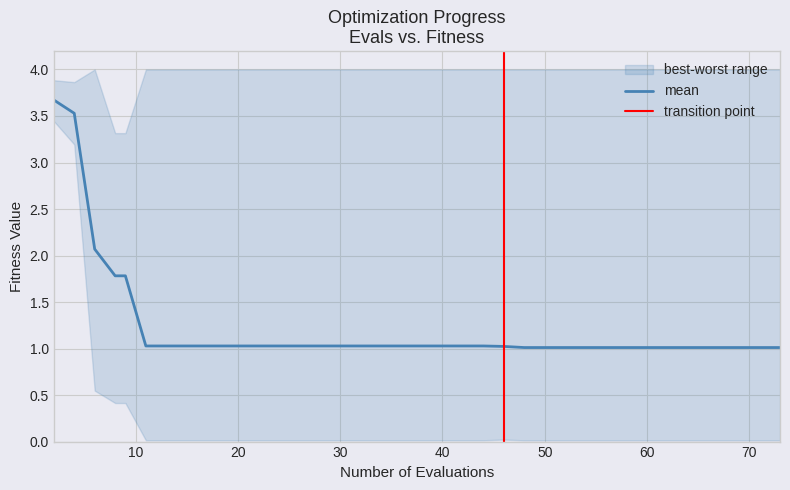

What is the sum of all mean values?

48.5